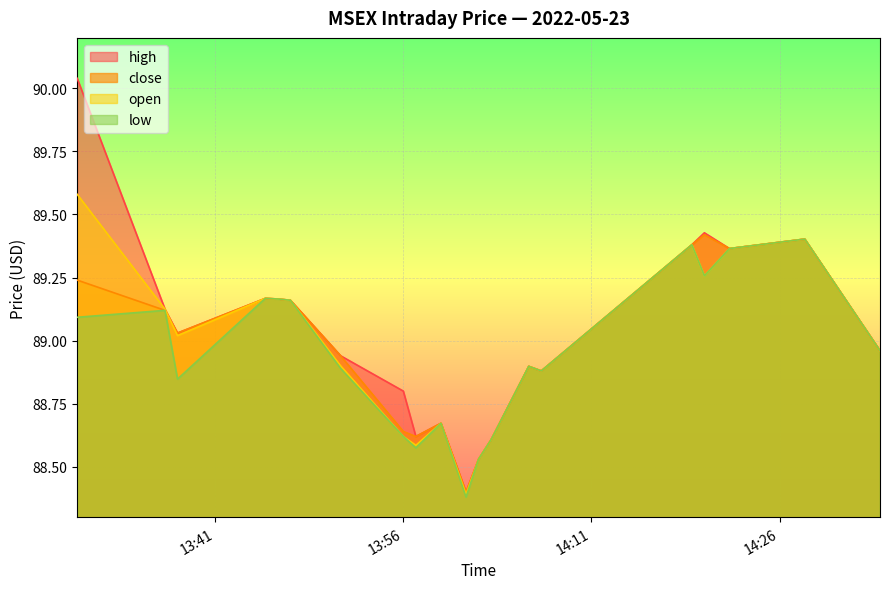

How many lines are shown in the chart?

4